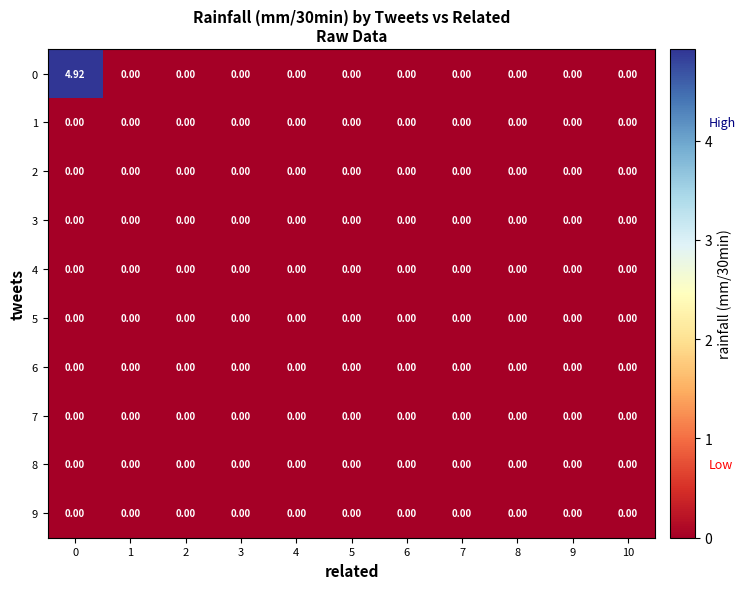

Count the number of data series in this chart.

10